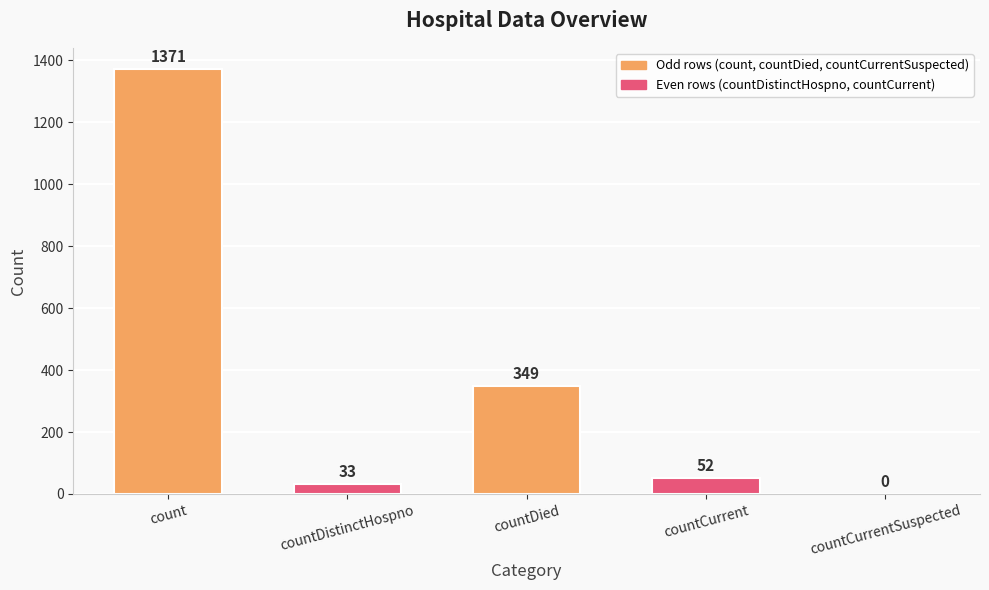

How many positive values are there?

4